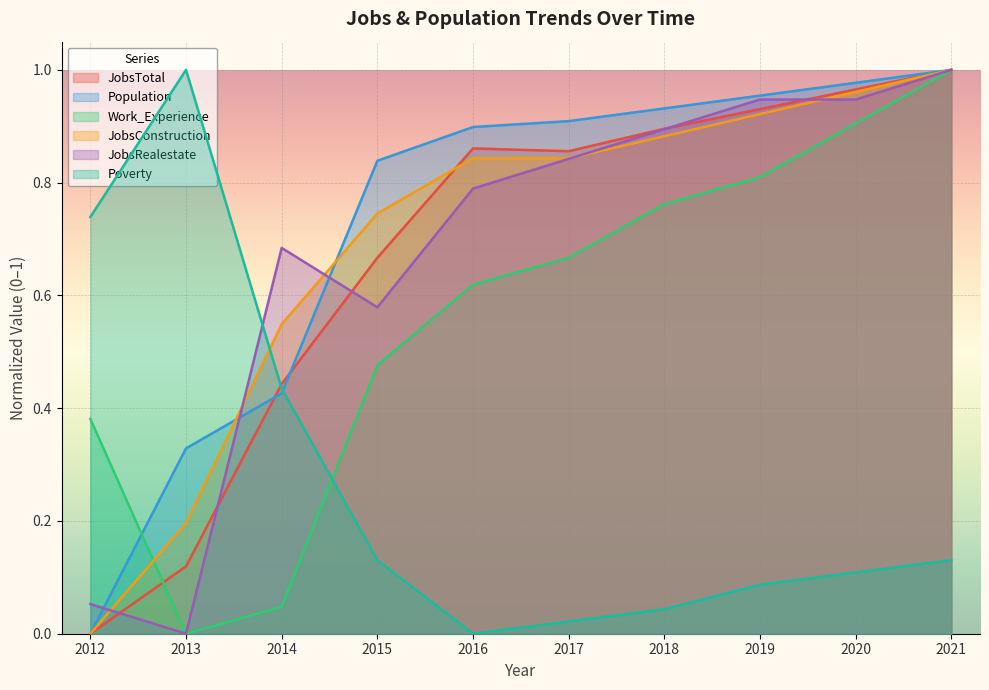

Is it true that Poverty equals 0.2 at 2020?

False